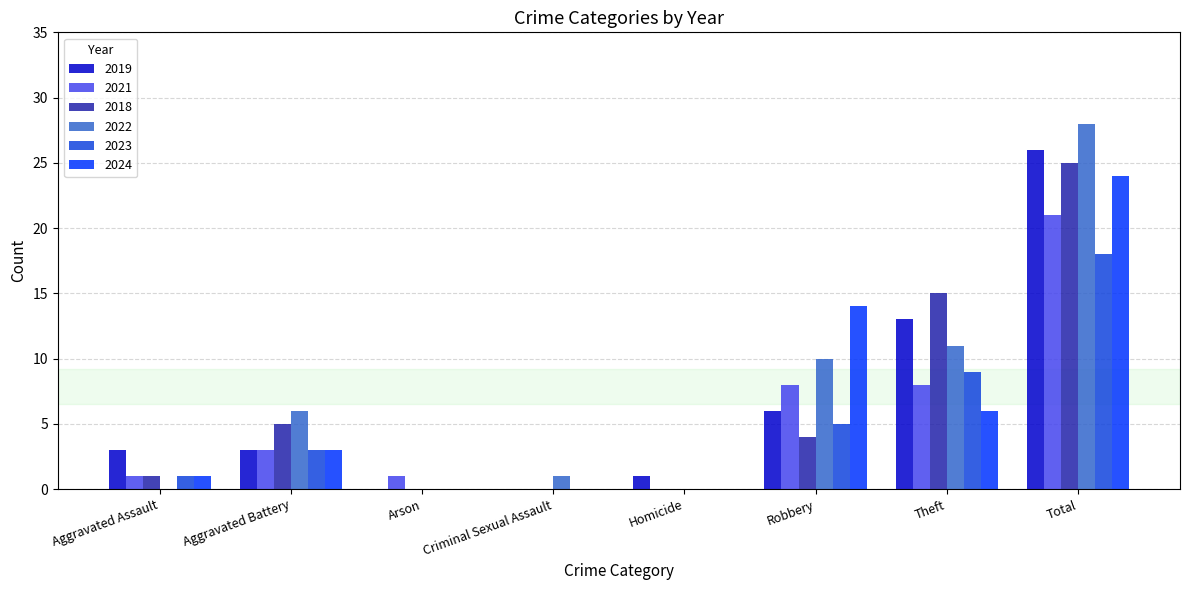

Reading right to left, extract all data points from this chart.

2019: Total=26	Theft=13	Robbery=6	Homicide=1	Criminal Sexual Assault=0	Arson=0	Aggravated Battery=3	Aggravated Assault=3
2021: Total=21	Theft=8	Robbery=8	Homicide=0	Criminal Sexual Assault=0	Arson=1	Aggravated Battery=3	Aggravated Assault=1
2018: Total=25	Theft=15	Robbery=4	Homicide=0	Criminal Sexual Assault=0	Arson=0	Aggravated Battery=5	Aggravated Assault=1
2022: Total=28	Theft=11	Robbery=10	Homicide=0	Criminal Sexual Assault=1	Arson=0	Aggravated Battery=6	Aggravated Assault=0
2023: Total=18	Theft=9	Robbery=5	Homicide=0	Criminal Sexual Assault=0	Arson=0	Aggravated Battery=3	Aggravated Assault=1
2024: Total=24	Theft=6	Robbery=14	Homicide=0	Criminal Sexual Assault=0	Arson=0	Aggravated Battery=3	Aggravated Assault=1